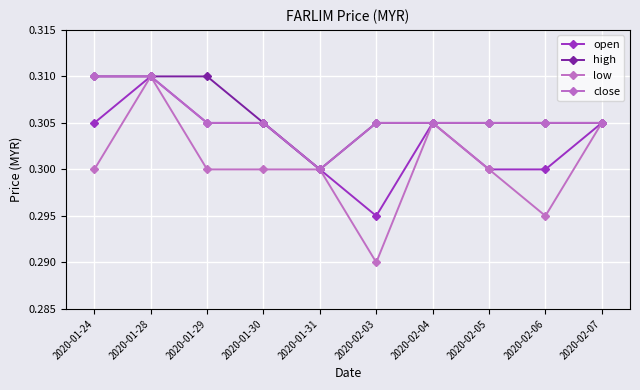

Is this an area chart (filled region under the line)?

No